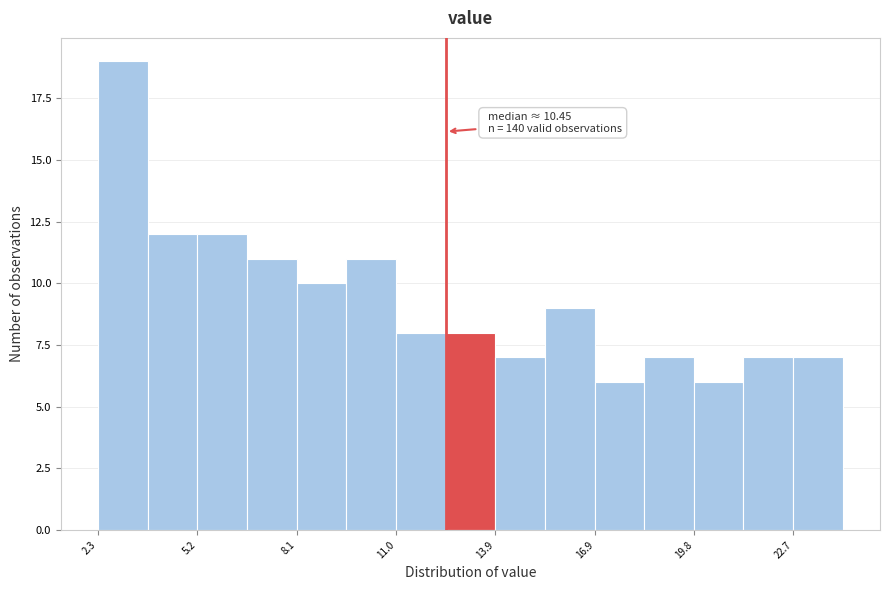

Read against the x-axis, roughly where is the centre of the tallest bar?

3.0